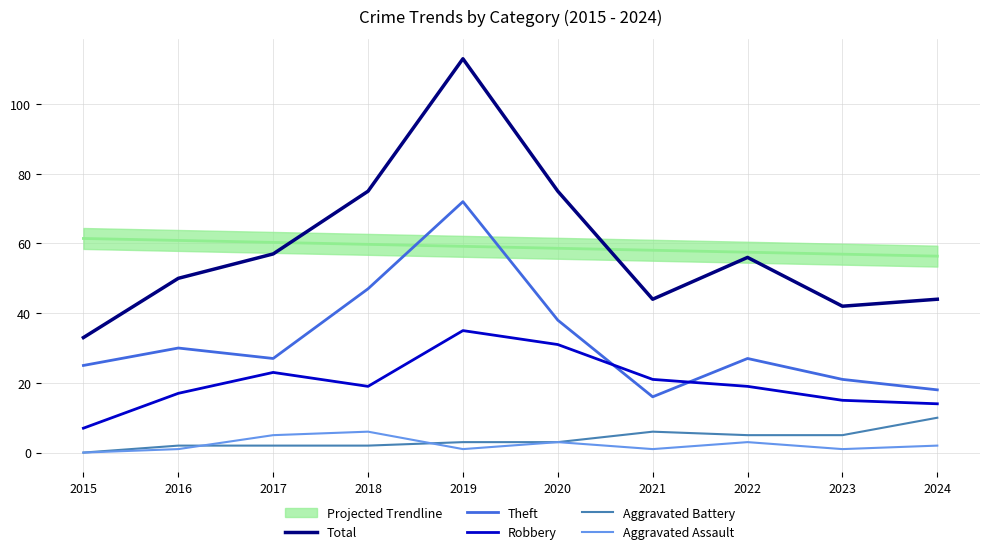

Is it true that Aggravated Assault equals 6 at 2018?

True